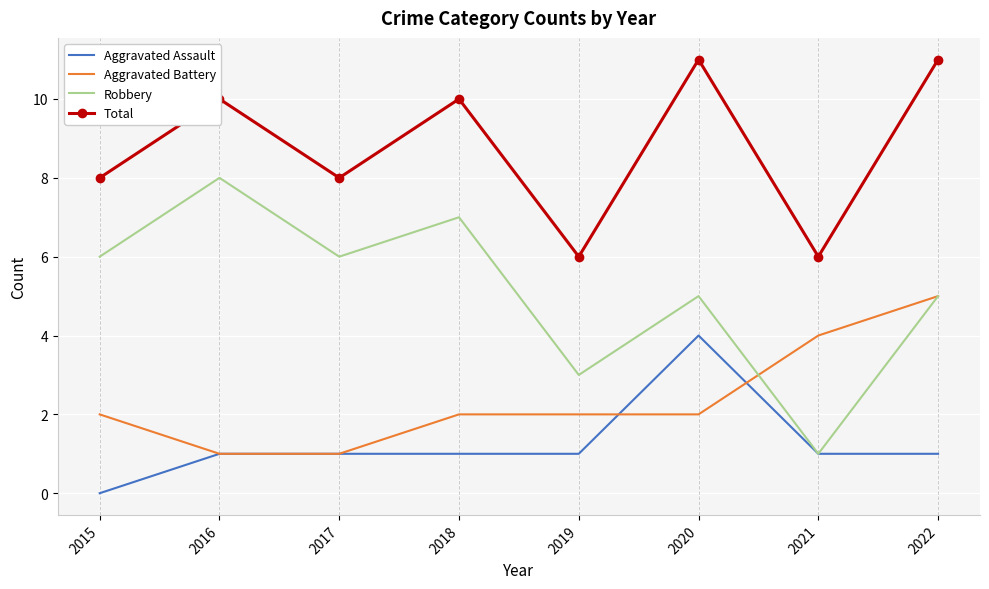

Where is the first local maximum for Robbery?

2016